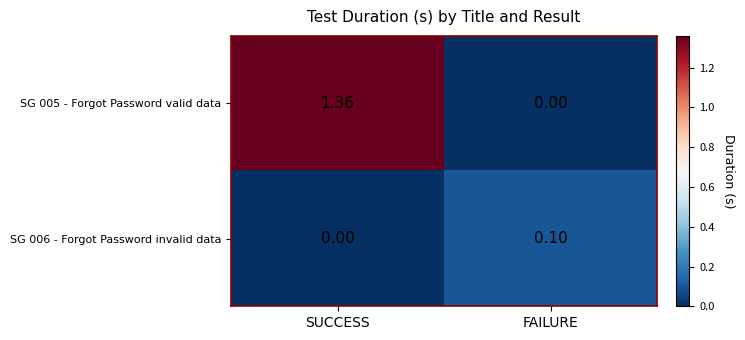

How many data points does each series have?

2